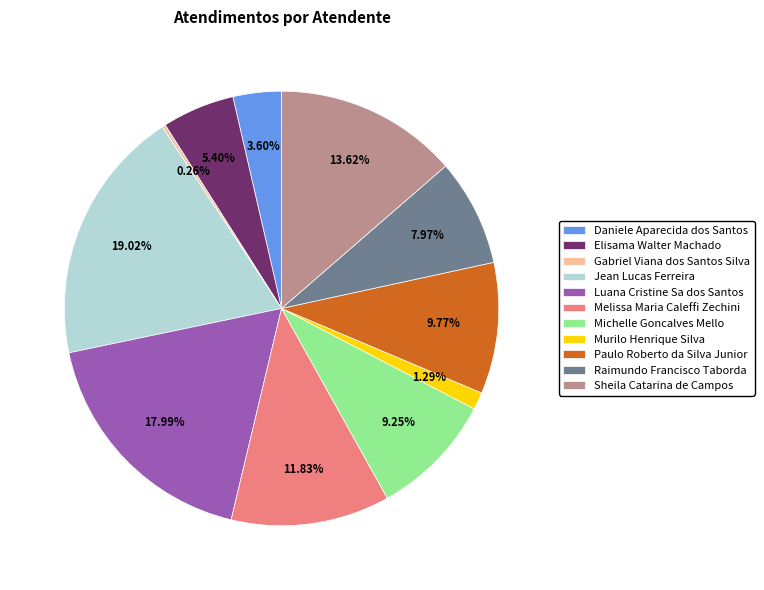

To the nearest percent, what is the difference between the largest and smallest slice percentages?

19%